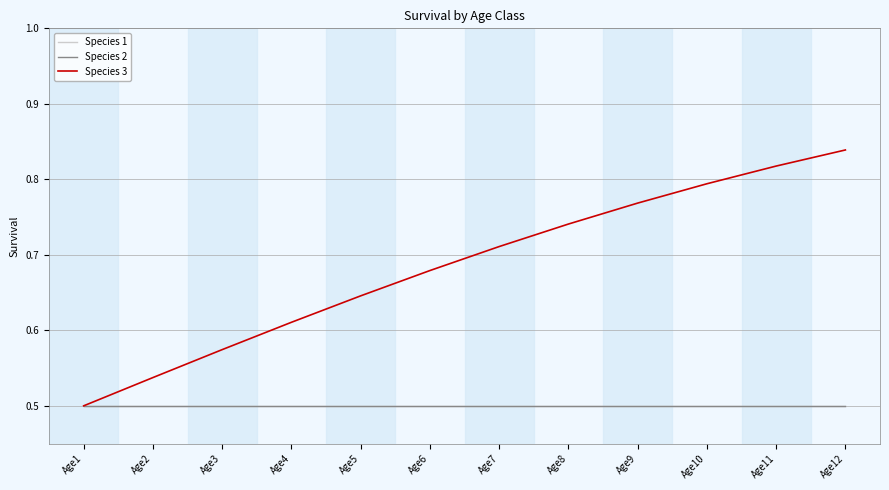

Does the chart display data point markers on the line(s)?

No